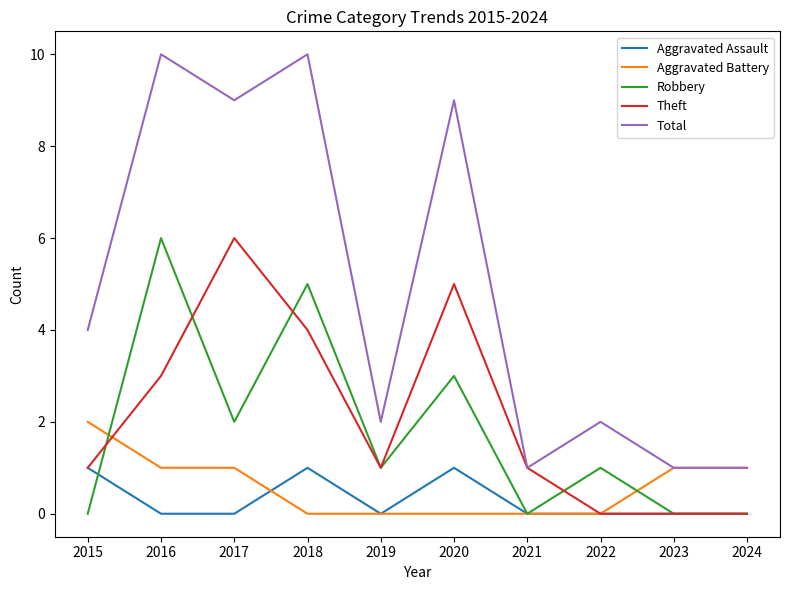

What is the average value of the Theft series?

2